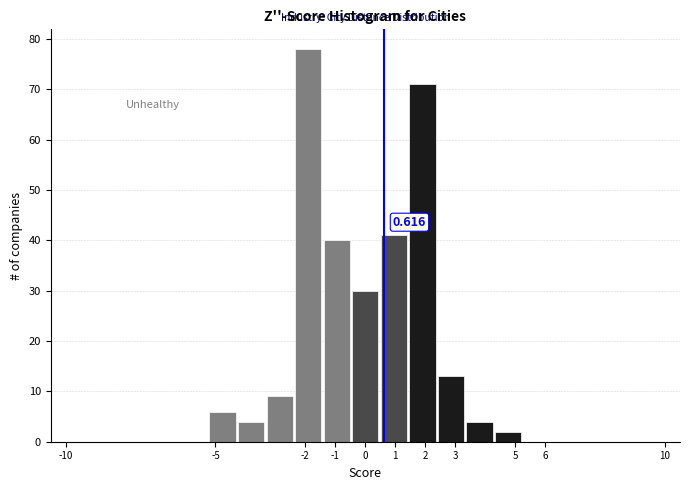

Which range on the x-axis has the tallest bar?

-2.4 to -1.4